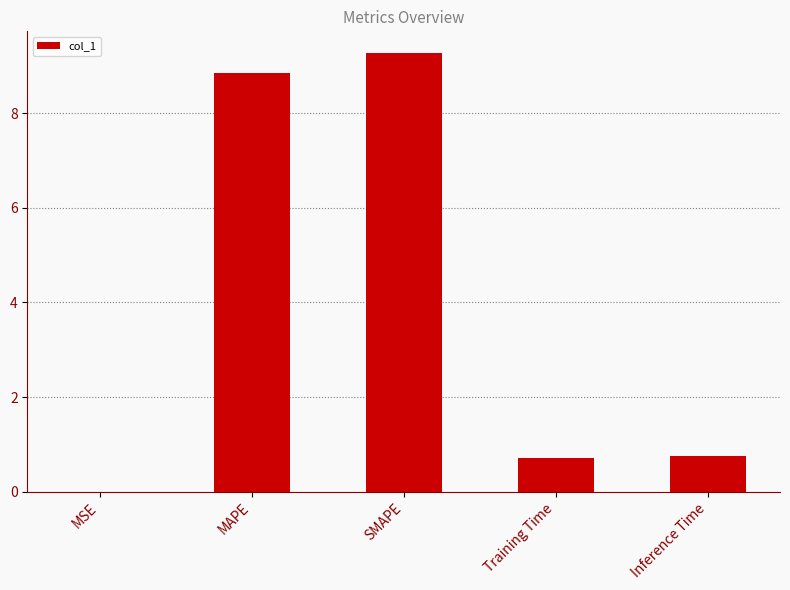

Does the chart contain stacked bars?

No